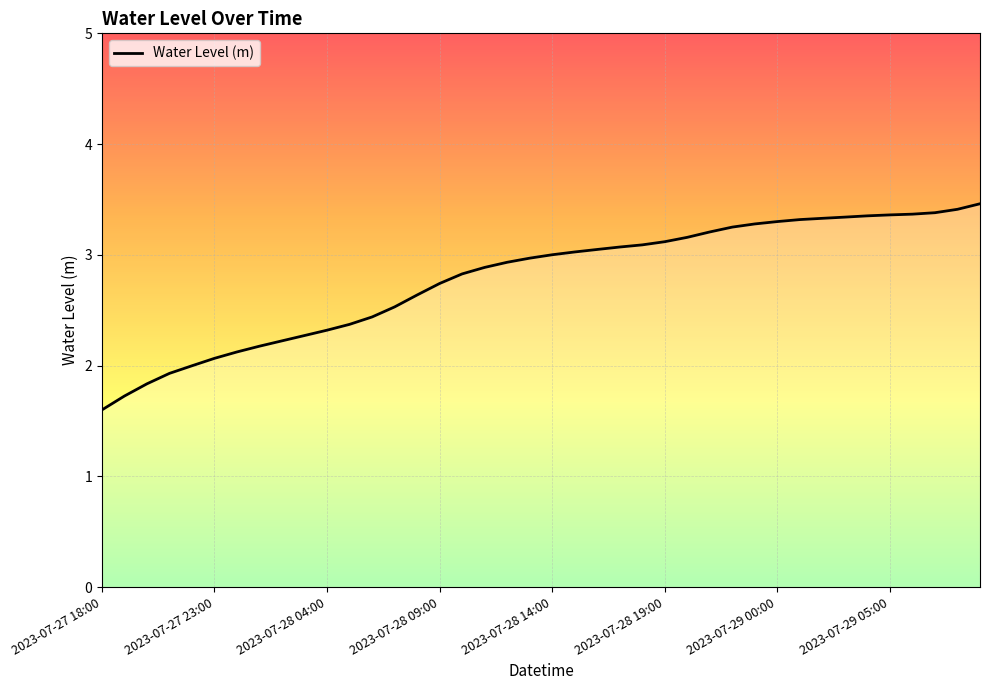

What is the difference between the maximum and minimum values?

1.9